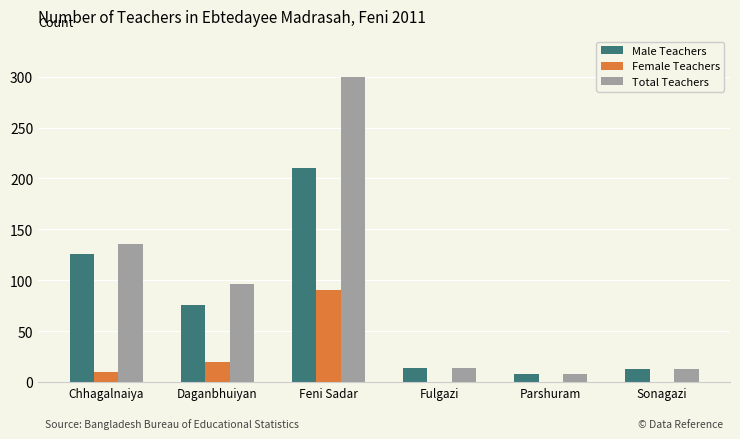

Is it true that Total Teachers equals 401 at Feni Sadar?

False